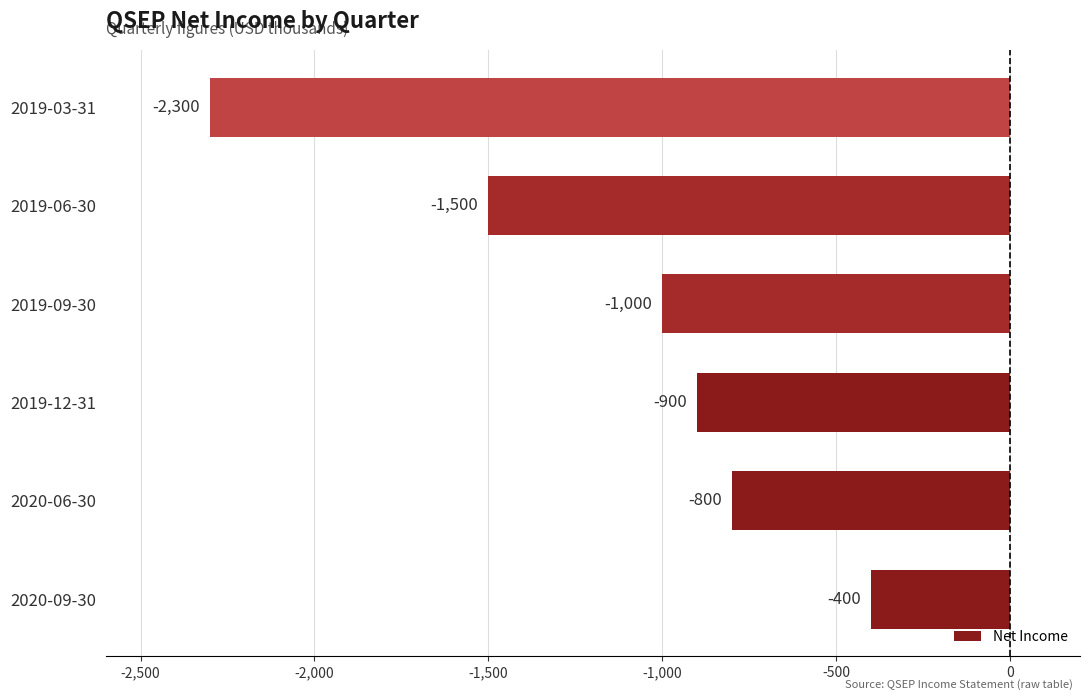

Rank the categories by value from lowest to highest.

2019-03-31, 2019-06-30, 2019-09-30, 2019-12-31, 2020-06-30, 2020-09-30